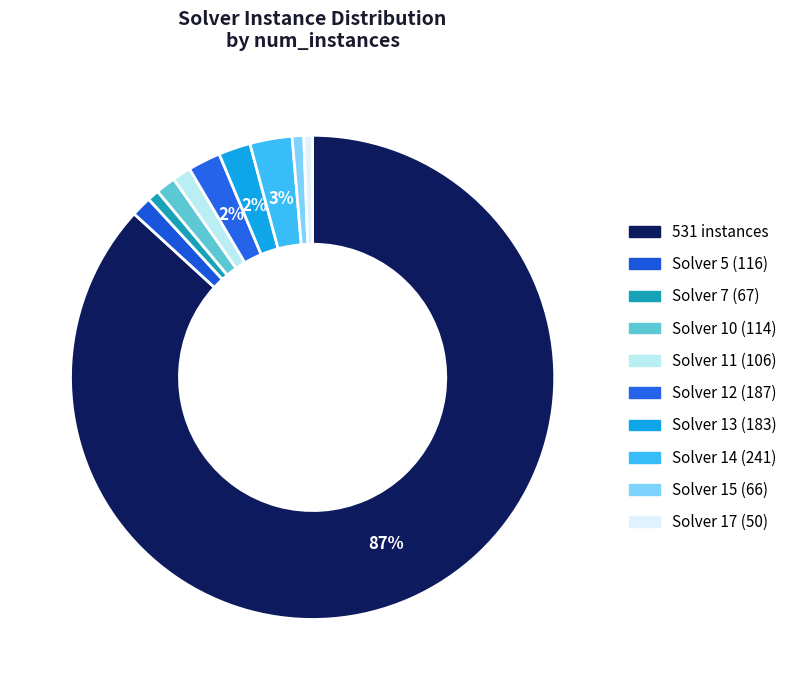

Count the number of slices in the pie.

10